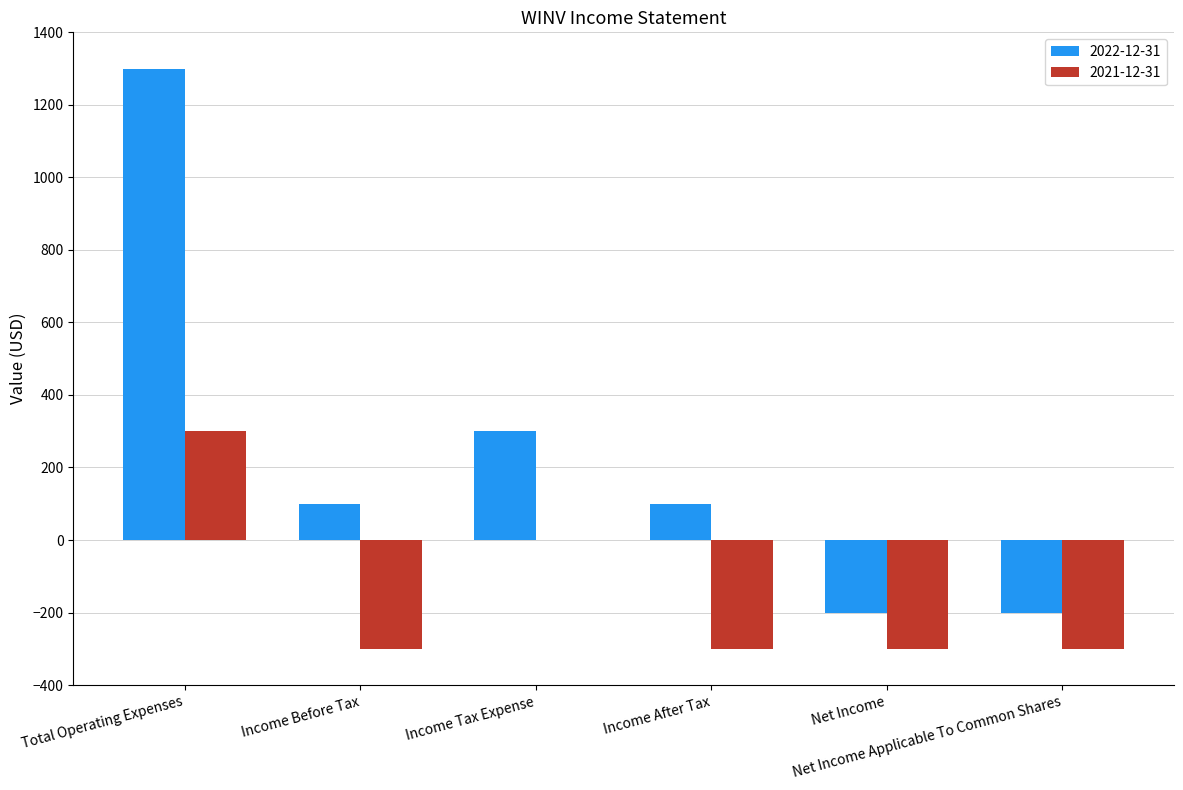

At which label does 2022-12-31 first exceed 100?

Total Operating Expenses